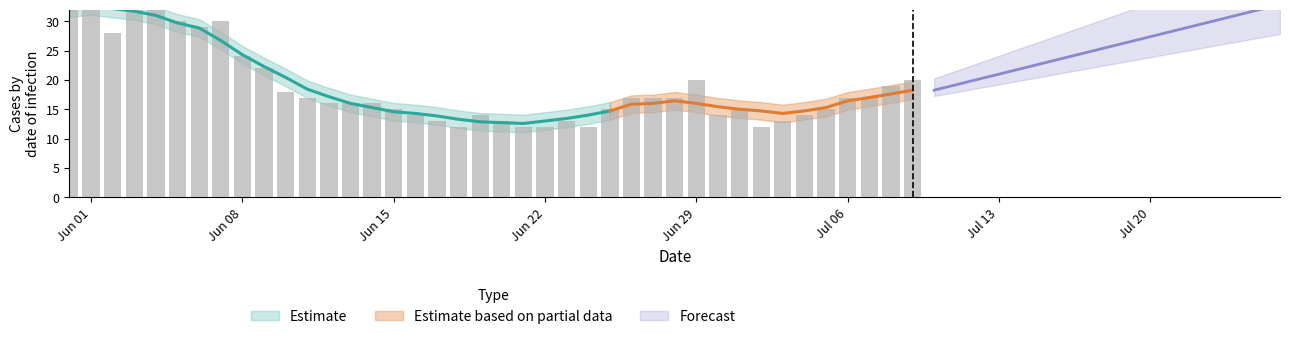

Reading left to right, transcribe all the data shown in this chart.

35	33	28	33	34	30	29	30	24	22	18	17	16	16	16	15	14	13	12	14	13	12	12	13	12	15	17	17	17	20	14	15	12	13	14	15	17	17	19	20